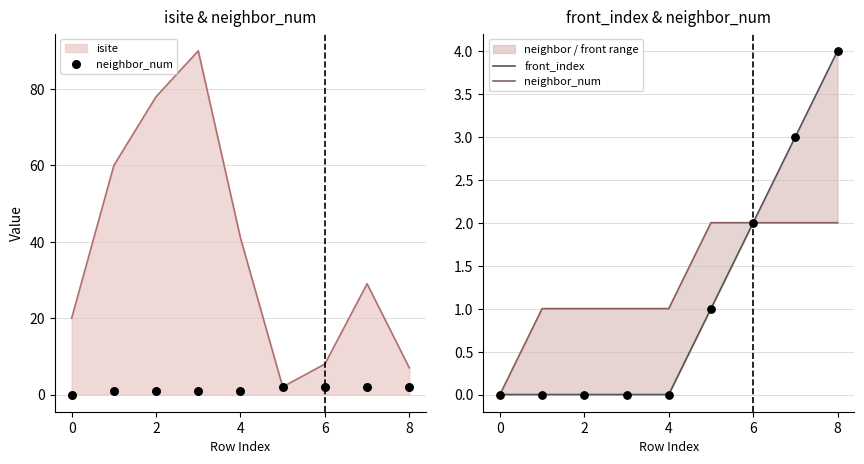

The value of isite at 4 is 41. True or false?

True